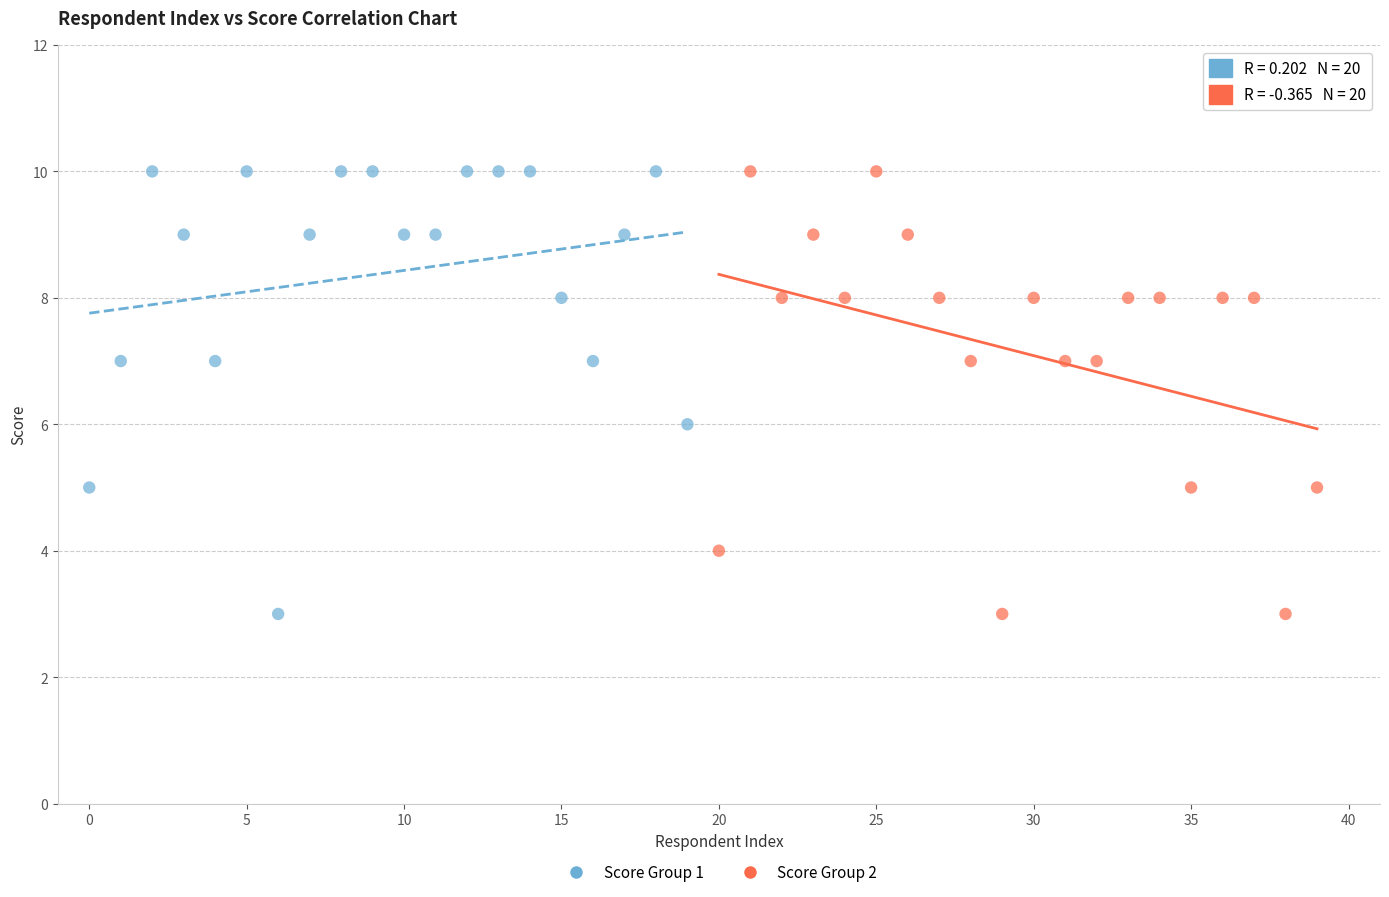

What are all the series names shown in the legend?

Score Group 1, Score Group 2